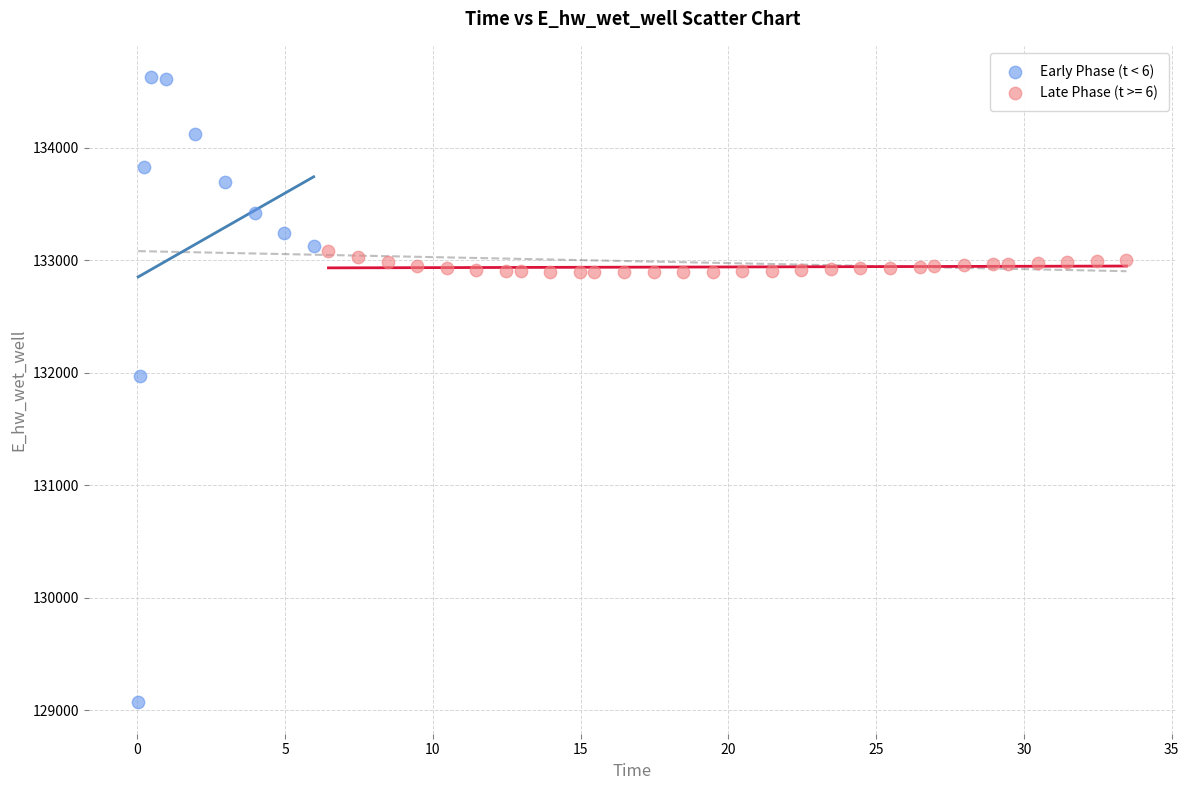

Which series has the widest spread of Y values?

Early Phase (t < 6)